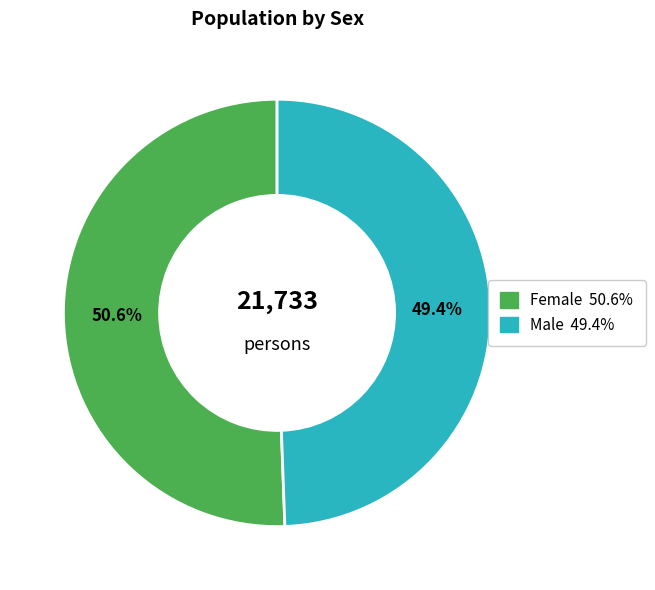

Between Male and Female, which is larger?

Female